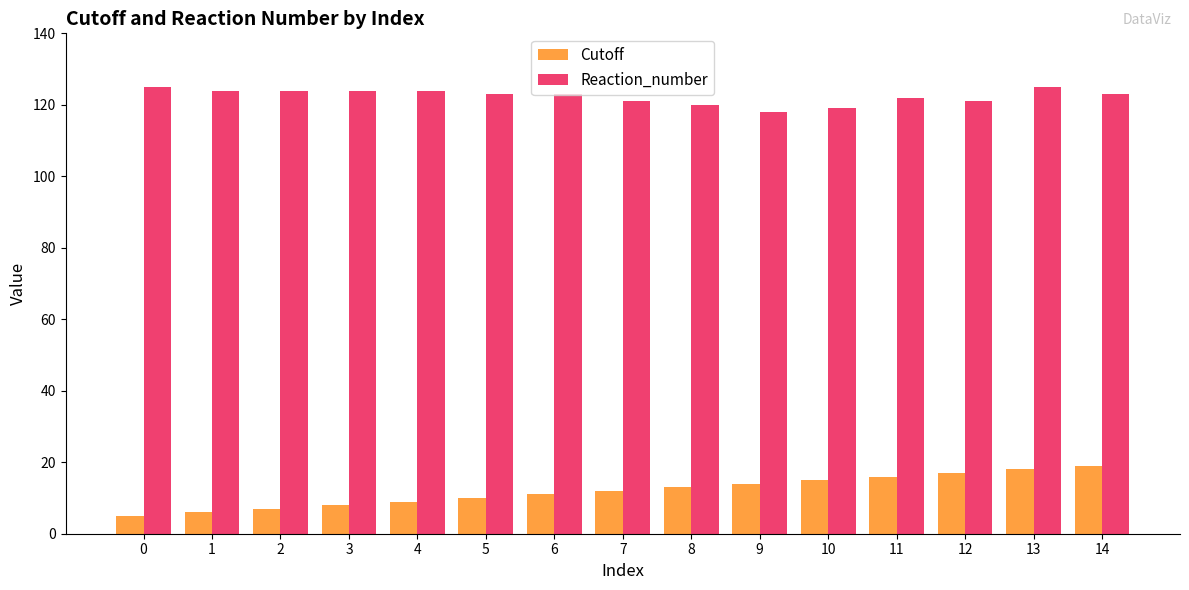

How many bars are there in each group?

2